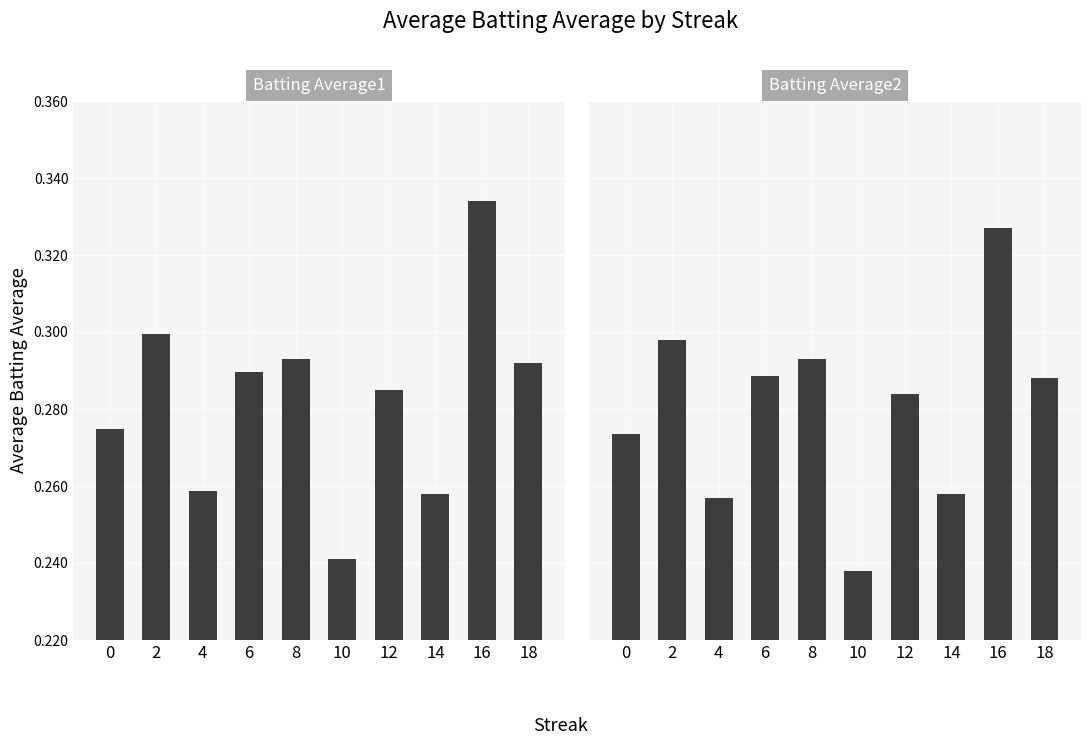

Rank the series by their average value, from lowest to highest.

Batting Average2, Batting Average1